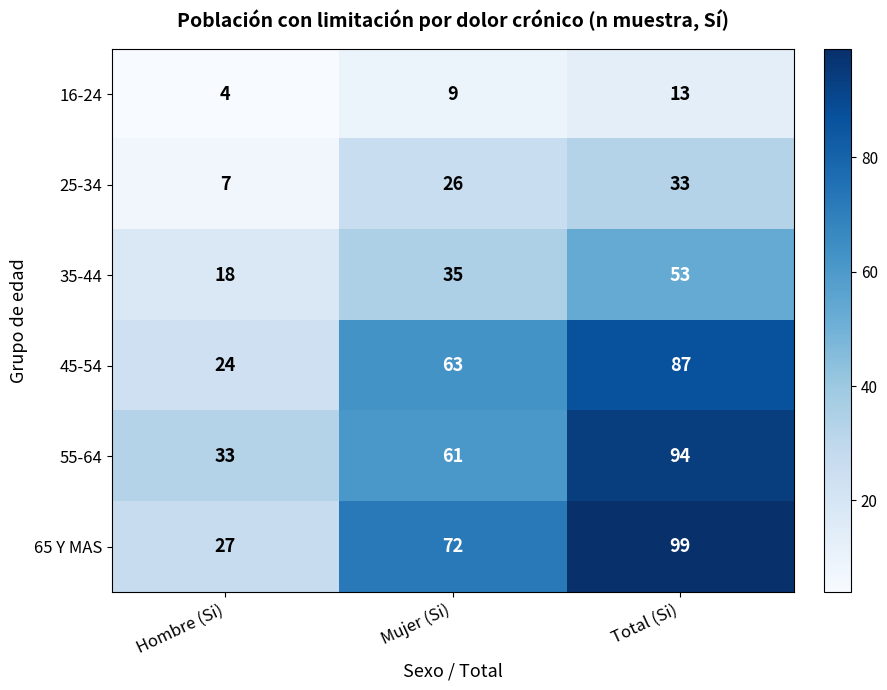

Reading left to right, transcribe all the data shown in this chart.

16-24: 4	9	13
25-34: 7	26	33
35-44: 18	35	53
45-54: 24	63	87
55-64: 33	61	94
65 Y MAS: 27	72	99